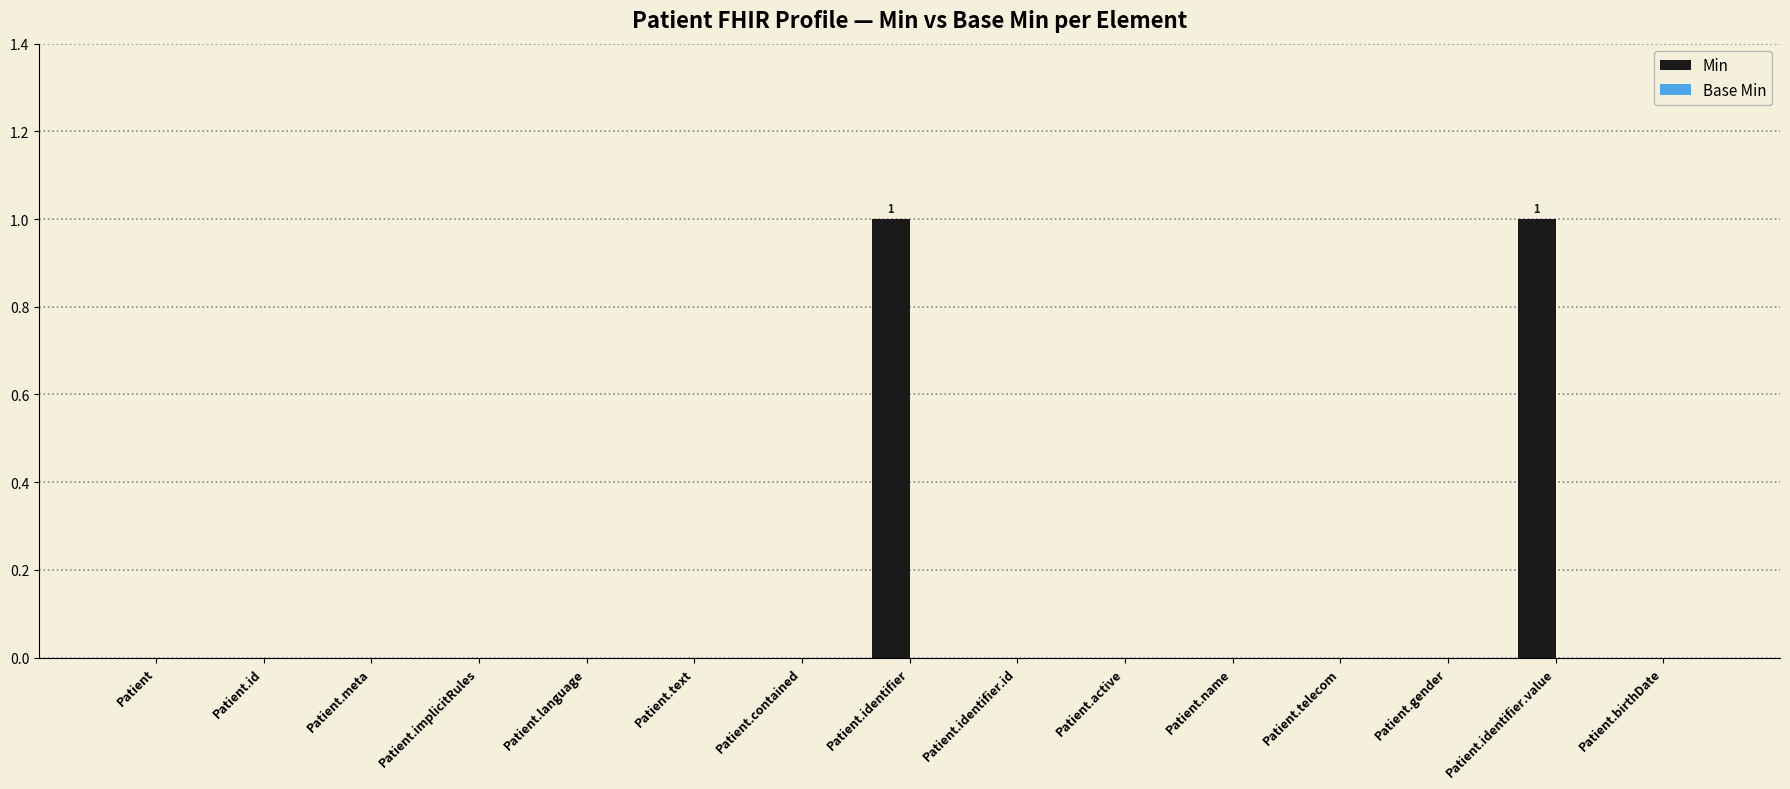

The value at Patient.meta is 1. True or false?

False